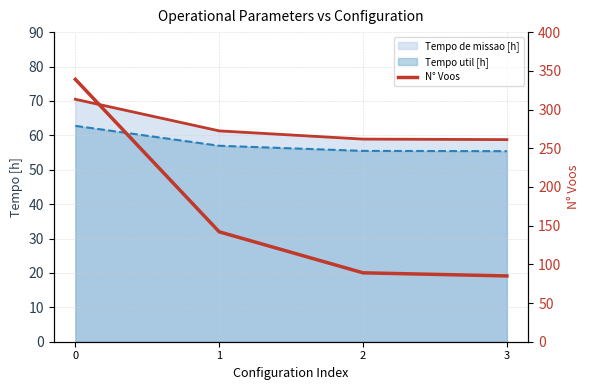

What is the average value?

164